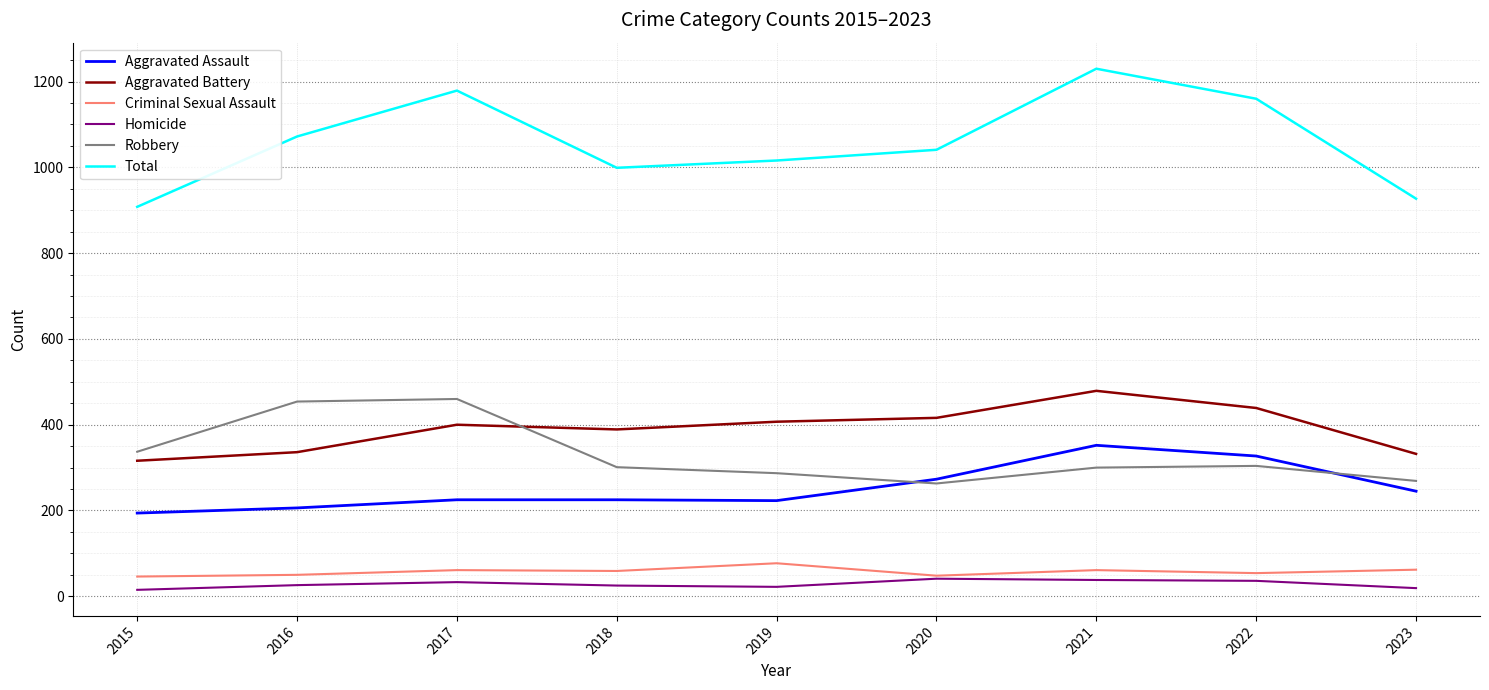

The value of Aggravated Assault at 2022 is 327. True or false?

True